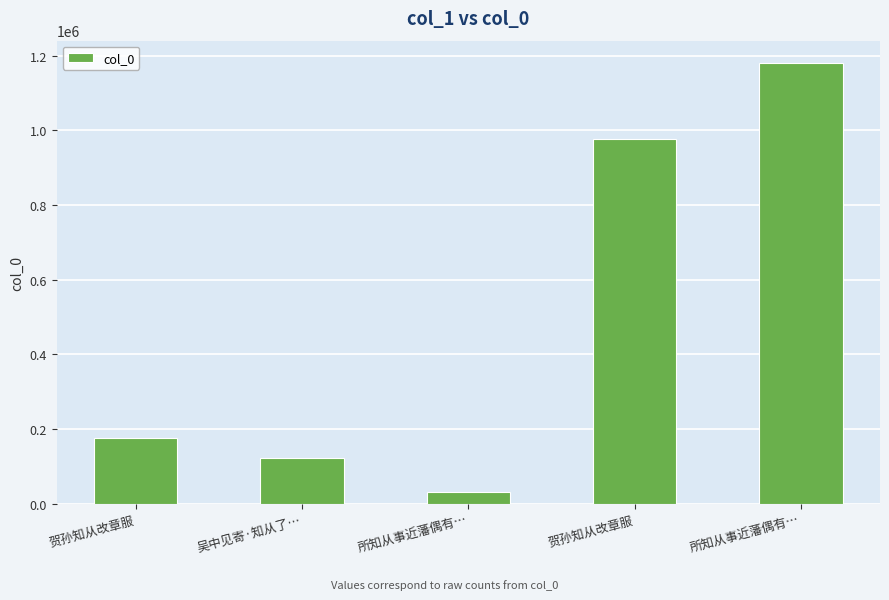

What is the sum of the values at 所知从事近藩偶有… and 贺孙知从改章服?

1356713